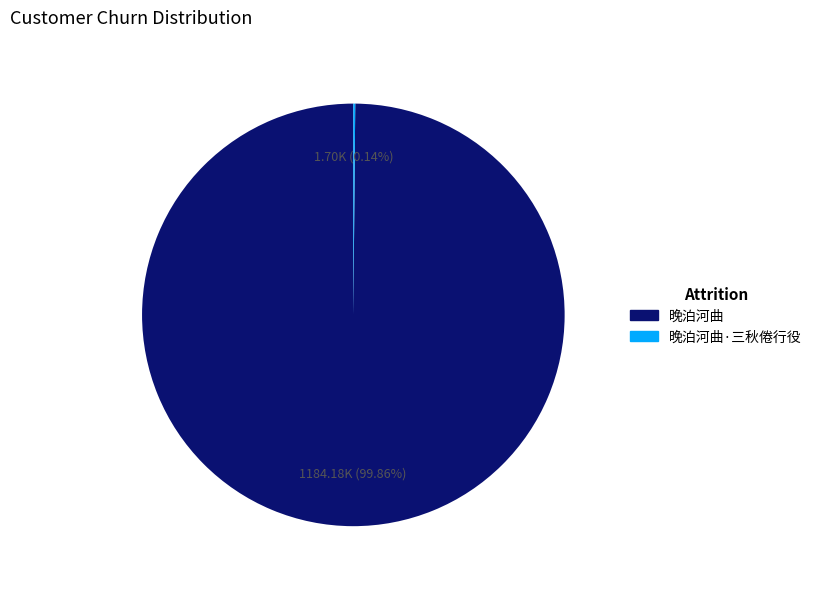

Is there a majority slice in this chart?

Yes